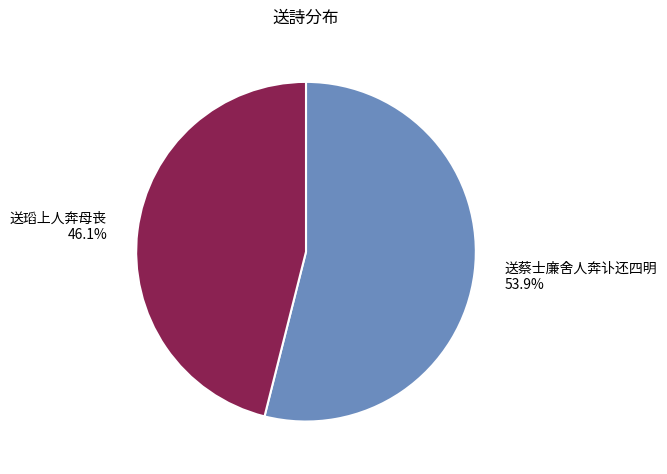

How many slices are in this pie chart?

2